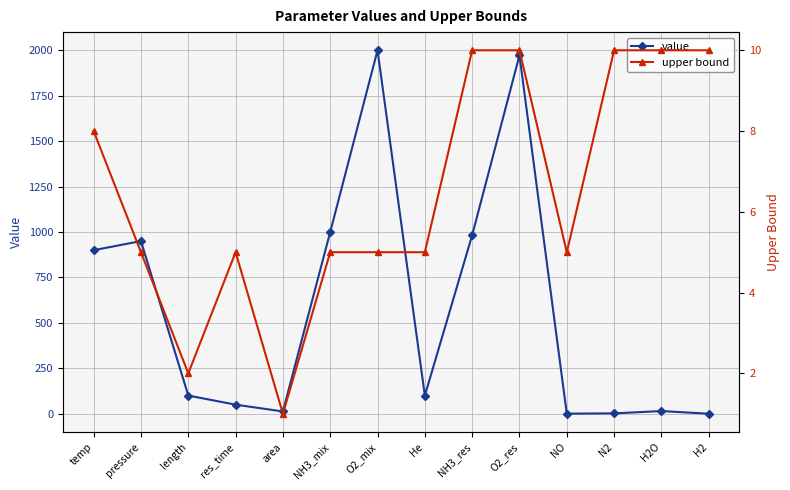

What are all the series names shown in the legend?

value, upper bound